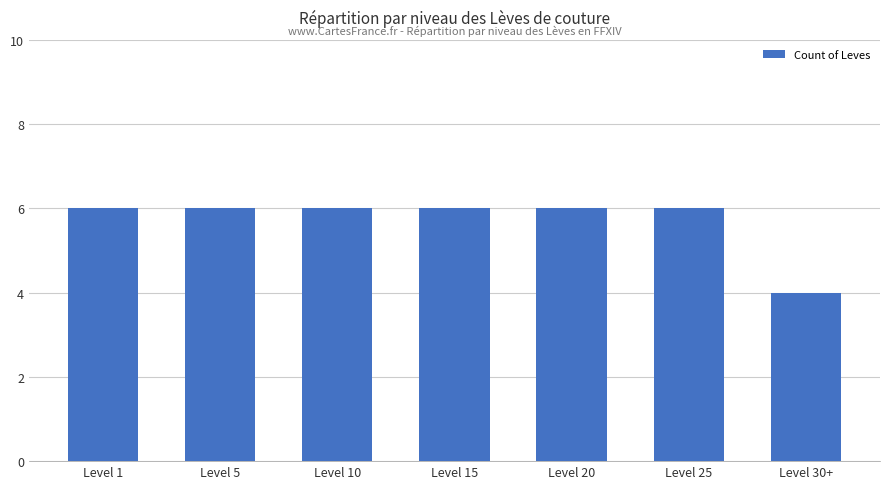

What is the value of the 6th bar from the left?

6